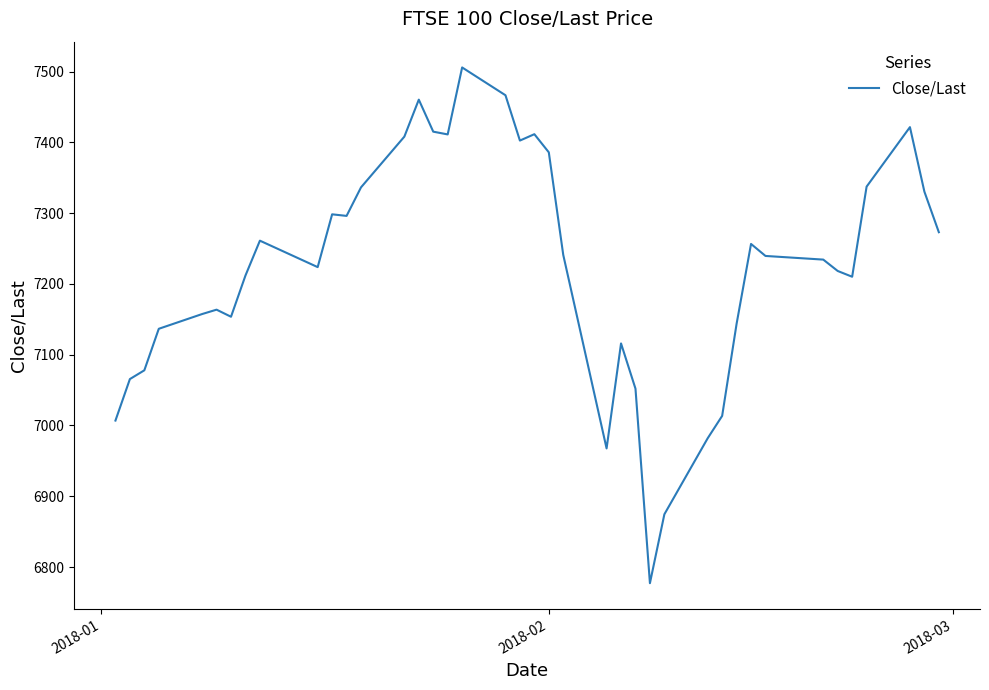

What is the minimum value shown in the chart?

6777.2